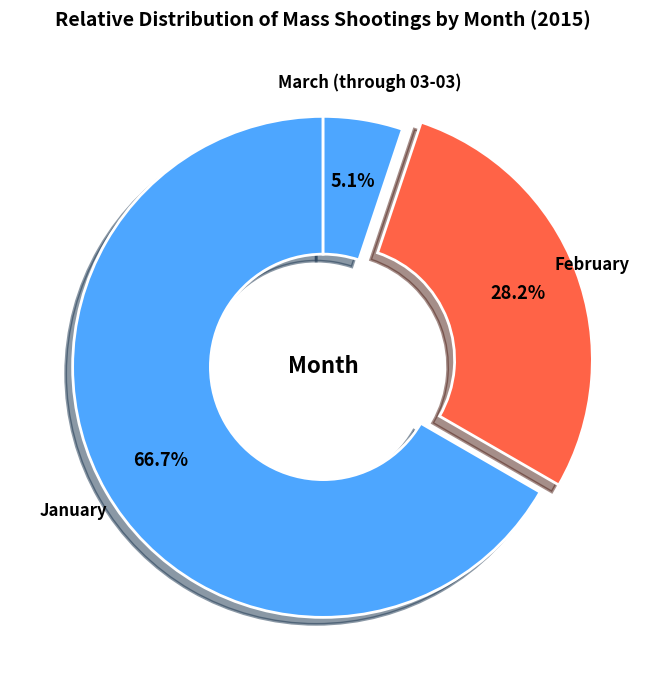

The February slice represents 36% of the pie. True or false?

False